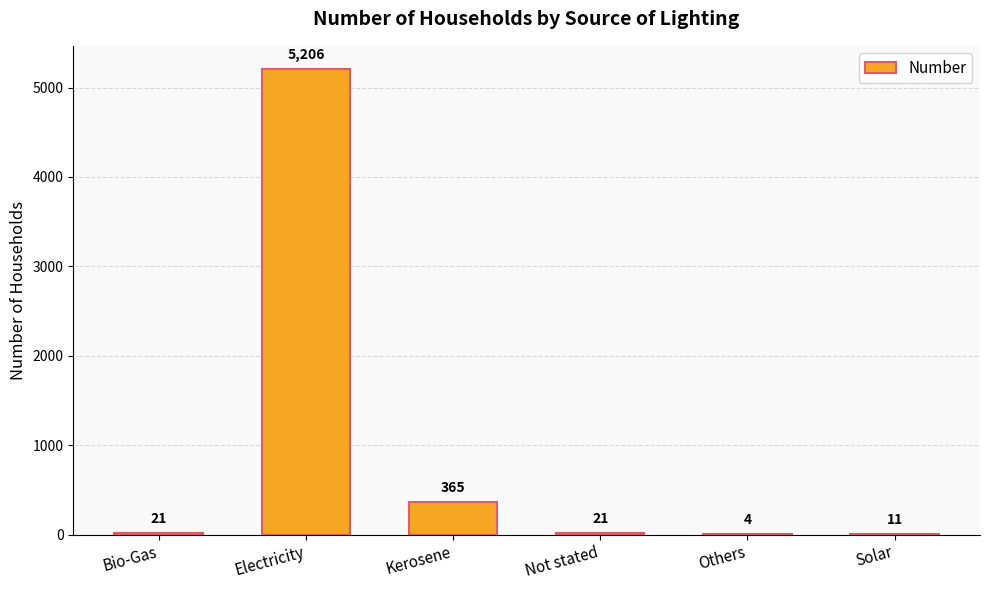

Which label corresponds to the largest value in the chart?

Electricity